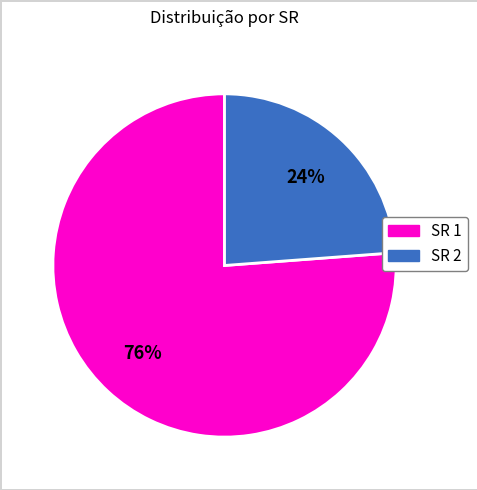

To the nearest percent, what is the average slice percentage?

50%